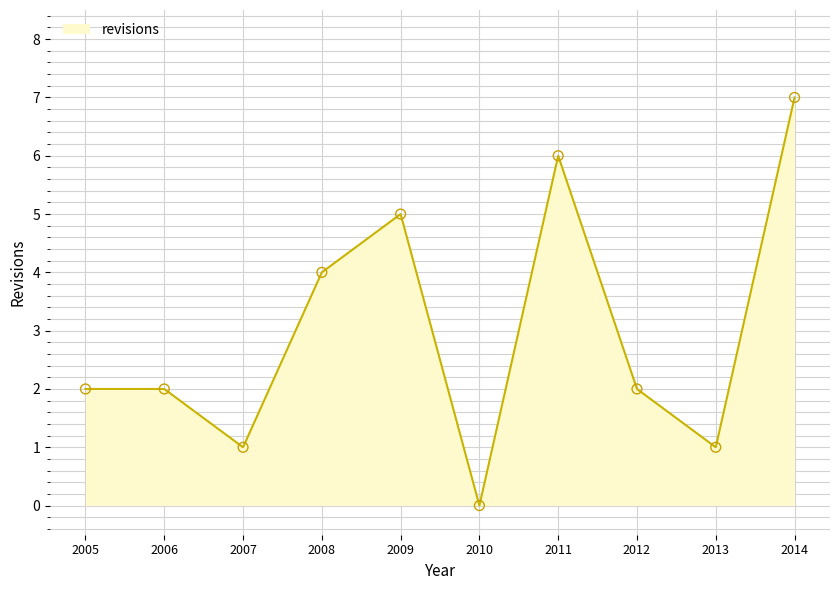

Which has a higher value, 2005 or 2014?

2014